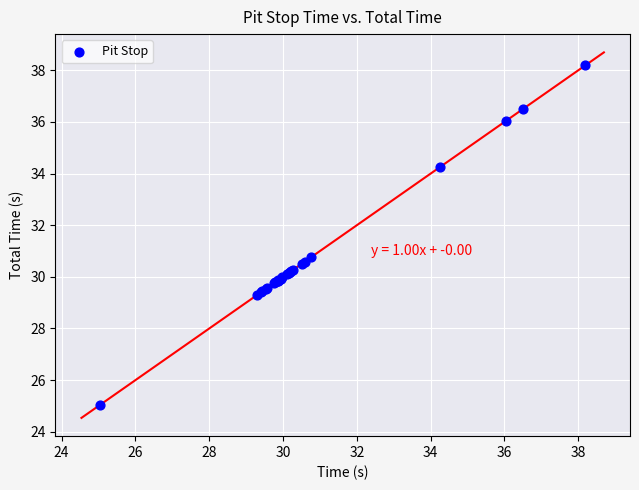

What Y value in the scatter plot is closest to 31?

30.8